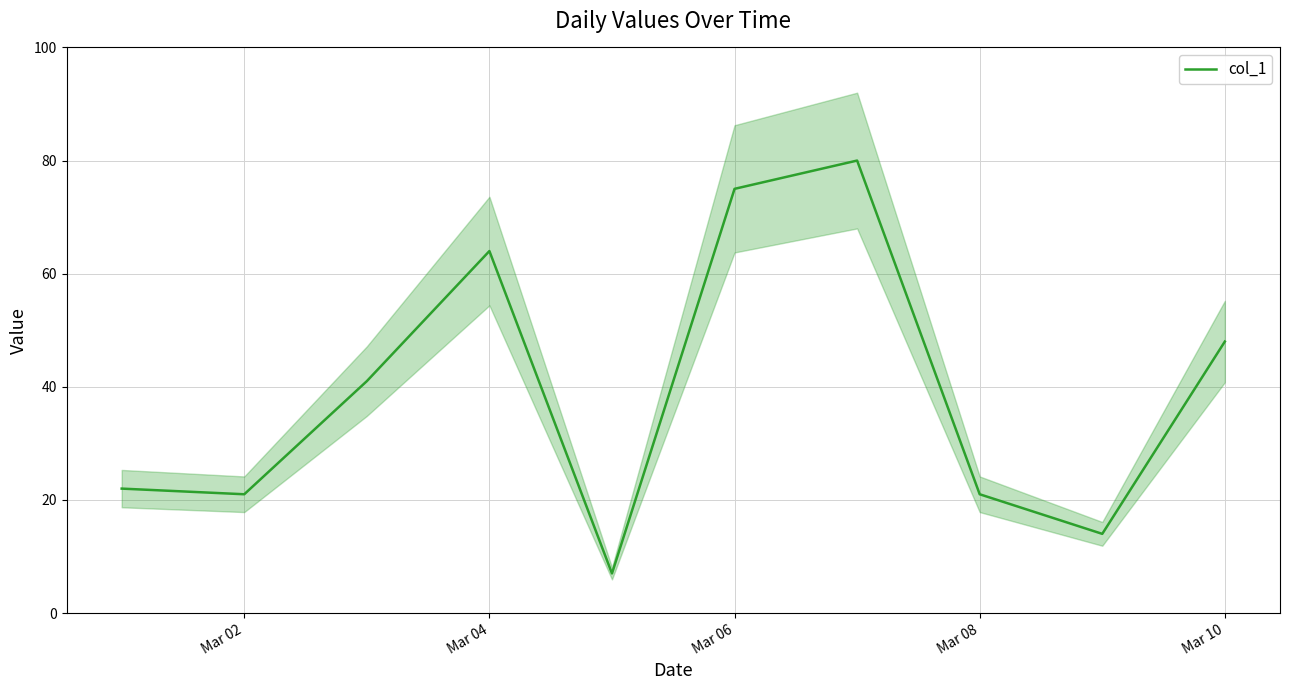

Does the chart have visible grid lines?

Yes